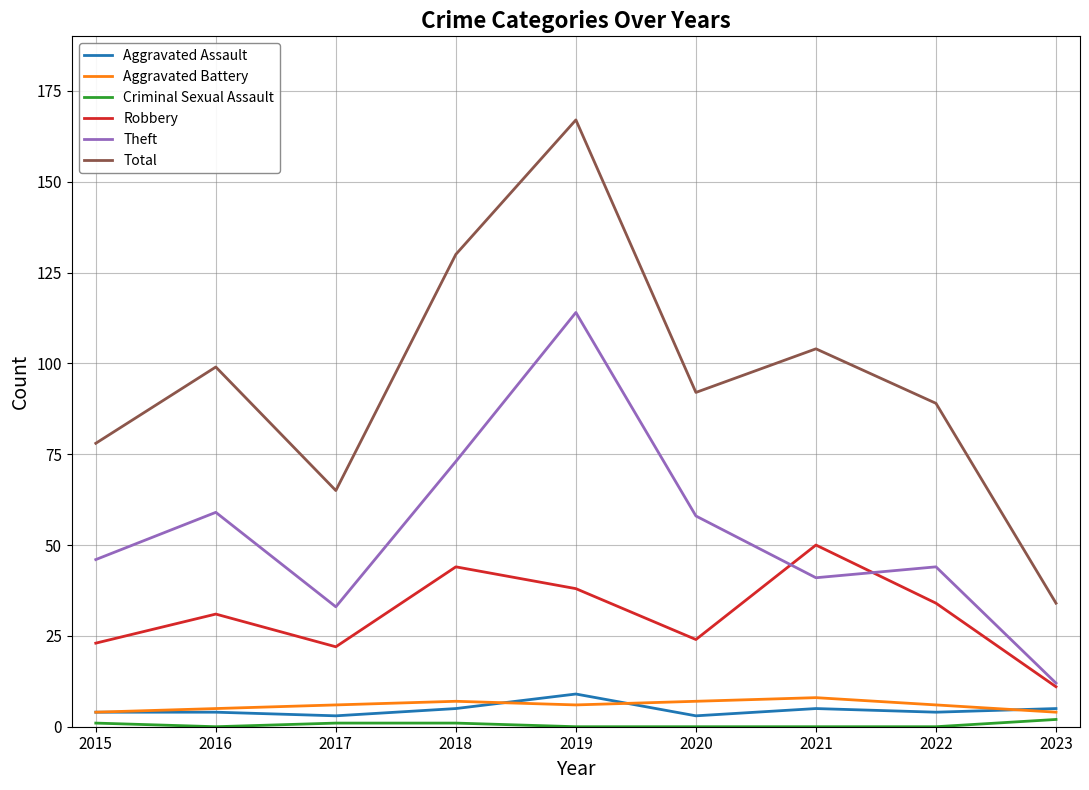

True or false: Robbery has a value of 31 at 2016.

True